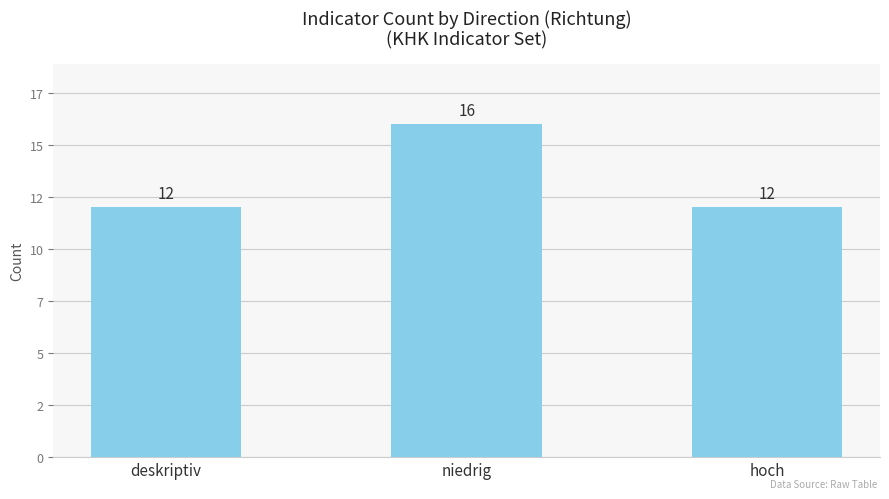

Does the chart contain any negative values?

No